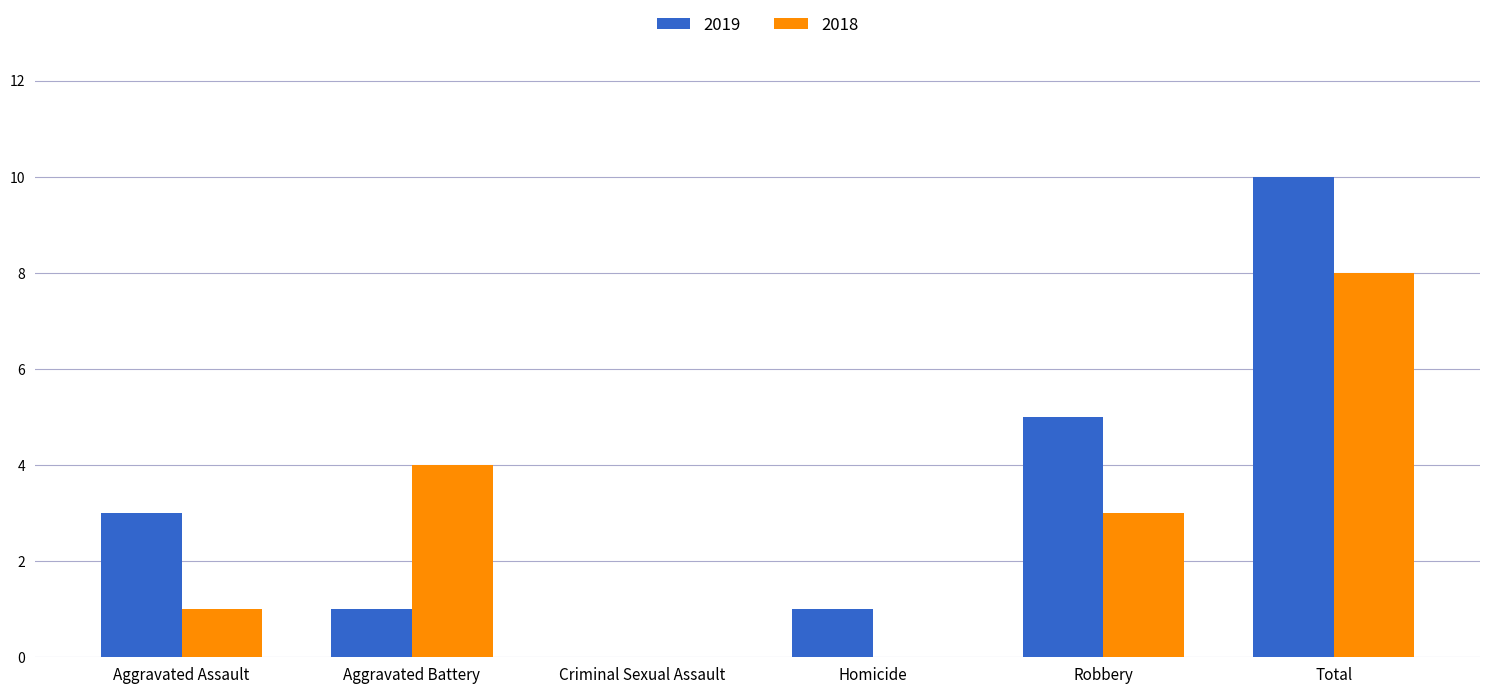

True or false: 2019 has a value of 1 at Homicide.

True